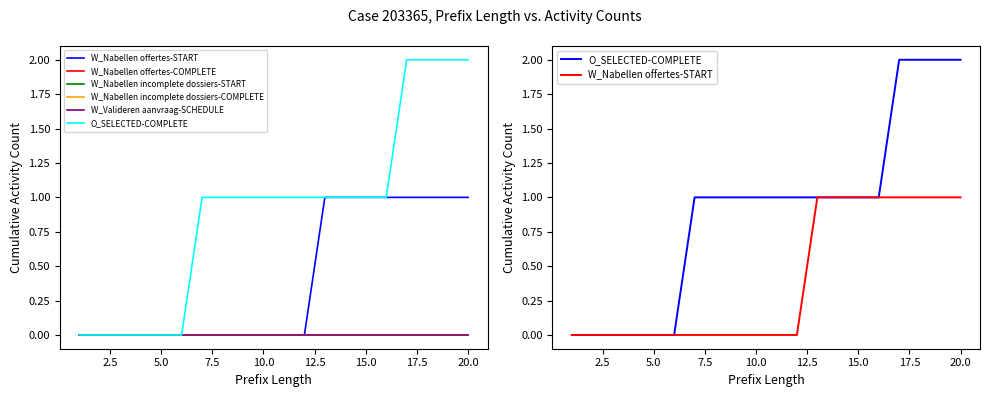

Which series has the widest spread of values?

O_SELECTED-COMPLETE